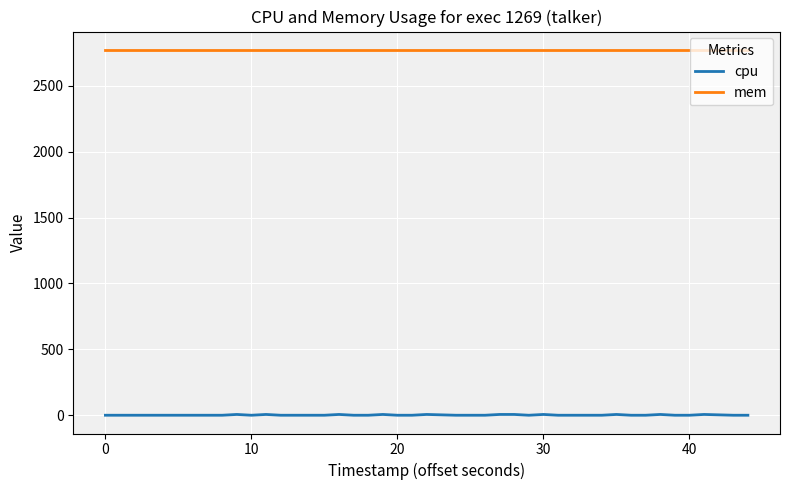

Which series has the largest total across all categories?

mem